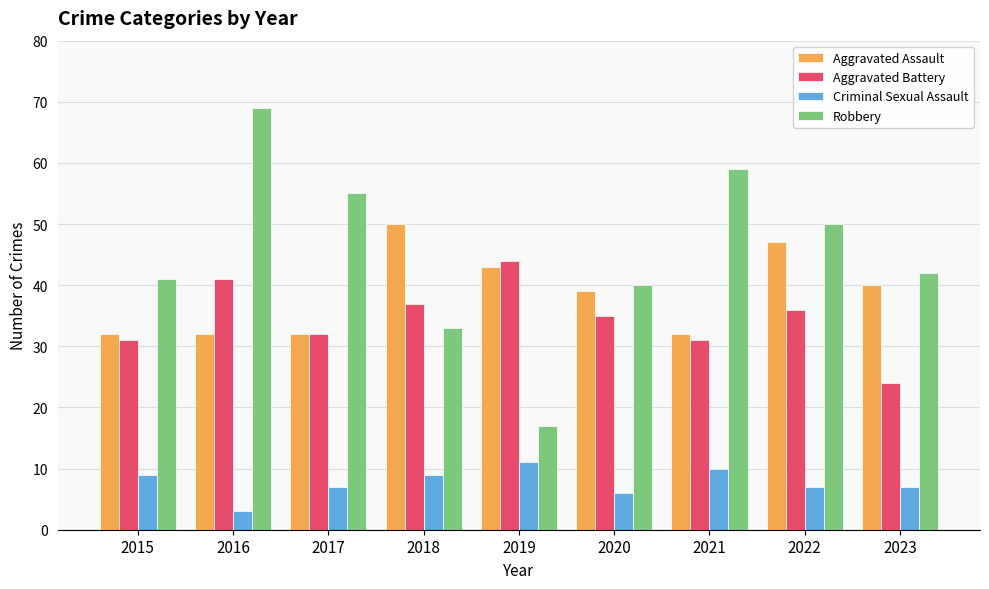

Reading left to right, extract all data points from this chart.

Aggravated Assault: 2015=32	2016=32	2017=32	2018=50	2019=43	2020=39	2021=32	2022=47	2023=40
Aggravated Battery: 2015=31	2016=41	2017=32	2018=37	2019=44	2020=35	2021=31	2022=36	2023=24
Criminal Sexual Assault: 2015=9	2016=3	2017=7	2018=9	2019=11	2020=6	2021=10	2022=7	2023=7
Robbery: 2015=41	2016=69	2017=55	2018=33	2019=17	2020=40	2021=59	2022=50	2023=42